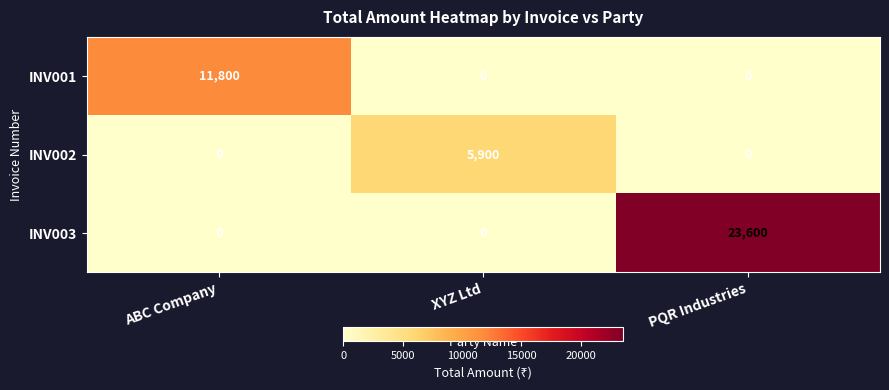

What is the sum of the INV001 values at PQR Industries and ABC Company?

11800